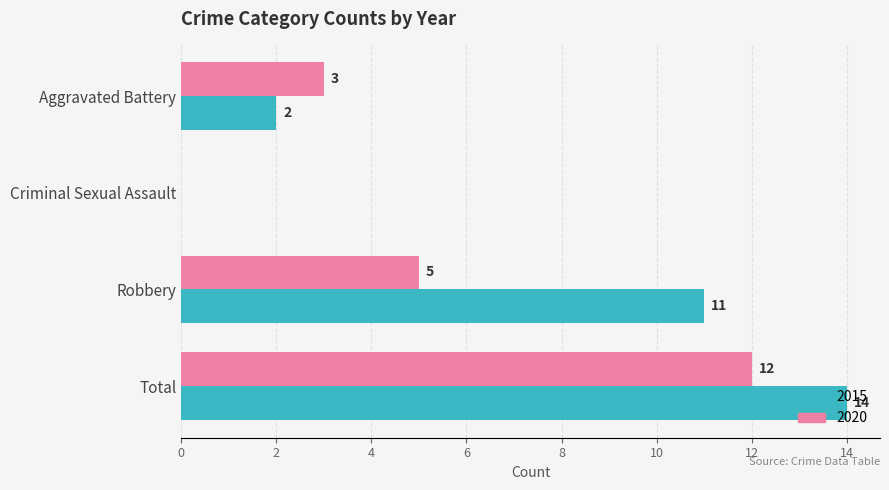

Where is 2020 nearest to the value 6?

Robbery